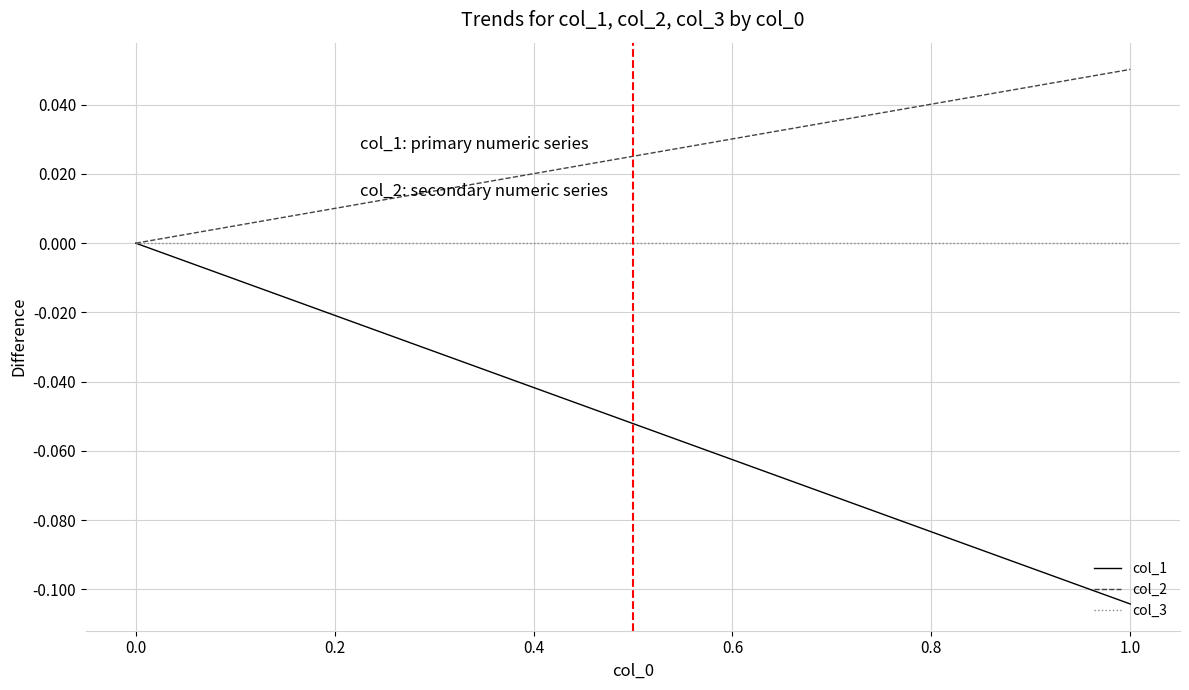

Which series has the largest total across all categories?

col_2